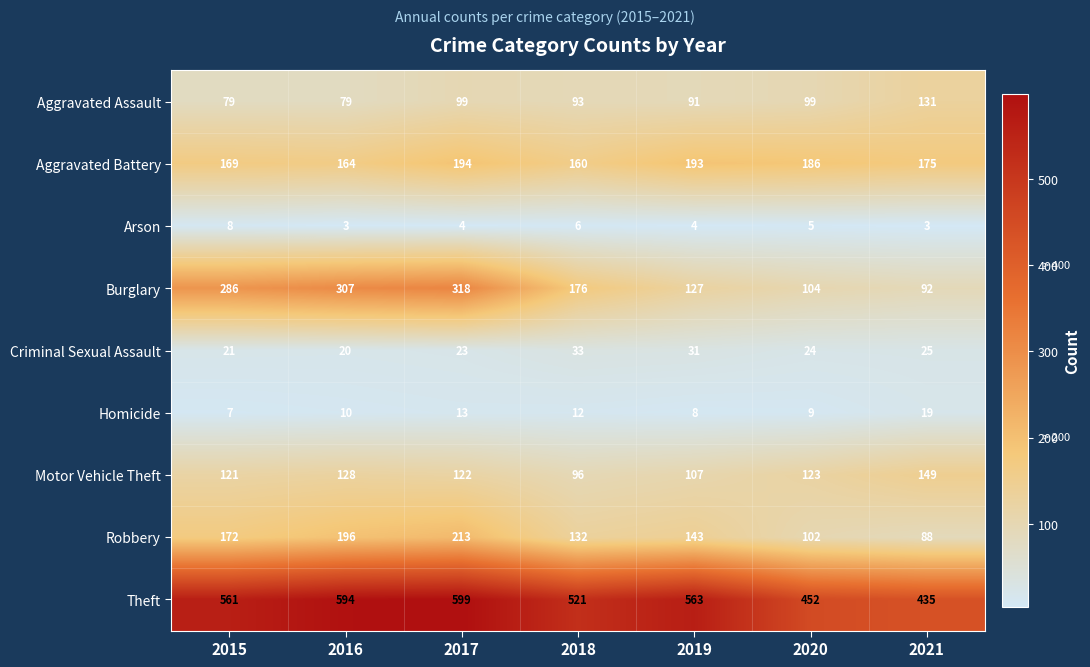

True or false: Arson has a value of 8 at 2015.

True